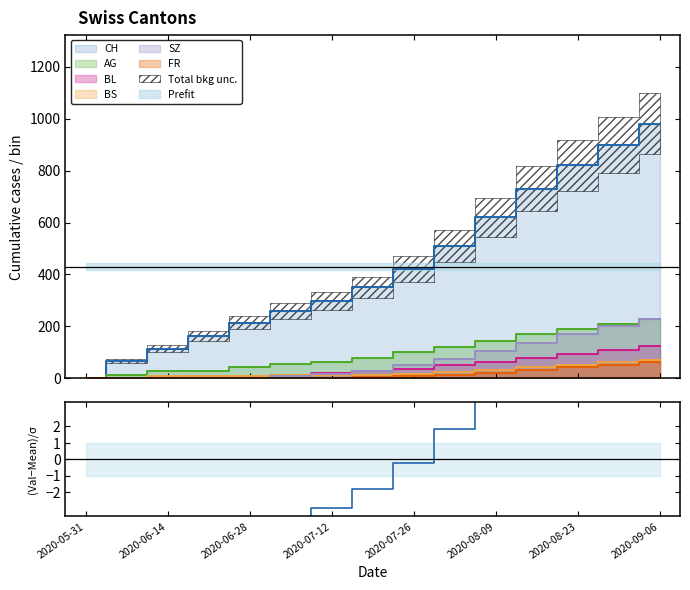

What position from the left is 2020-09-06?

8